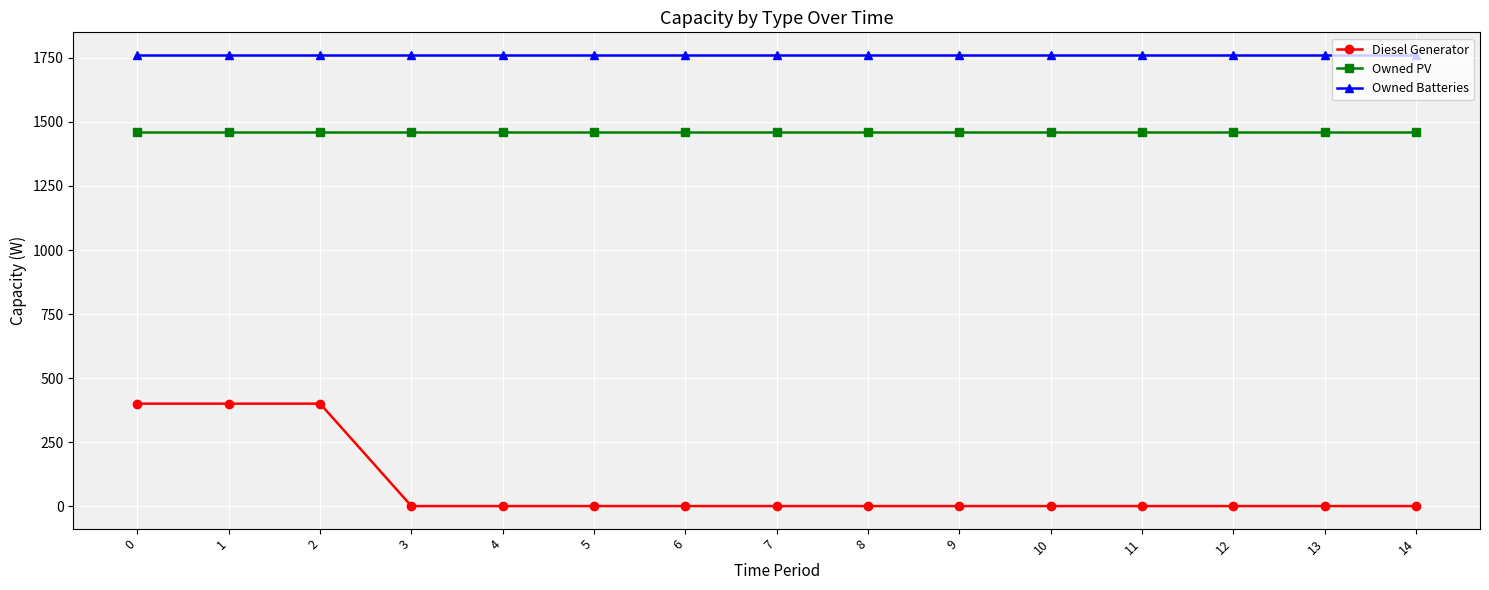

True or false: Diesel Generator and Owned PV cross at least once.

False